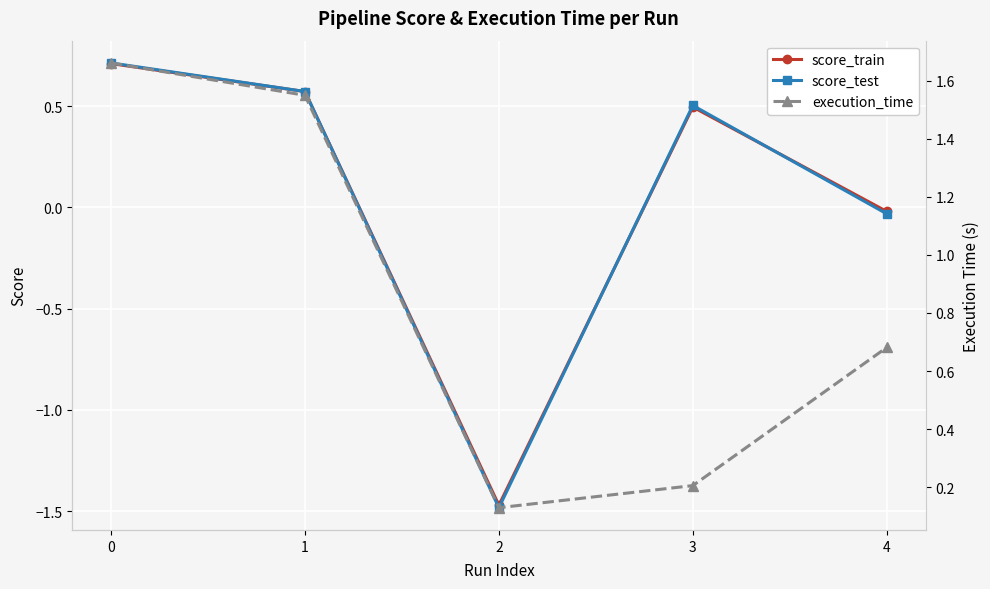

How many times do score_test and score_train cross each other?

3